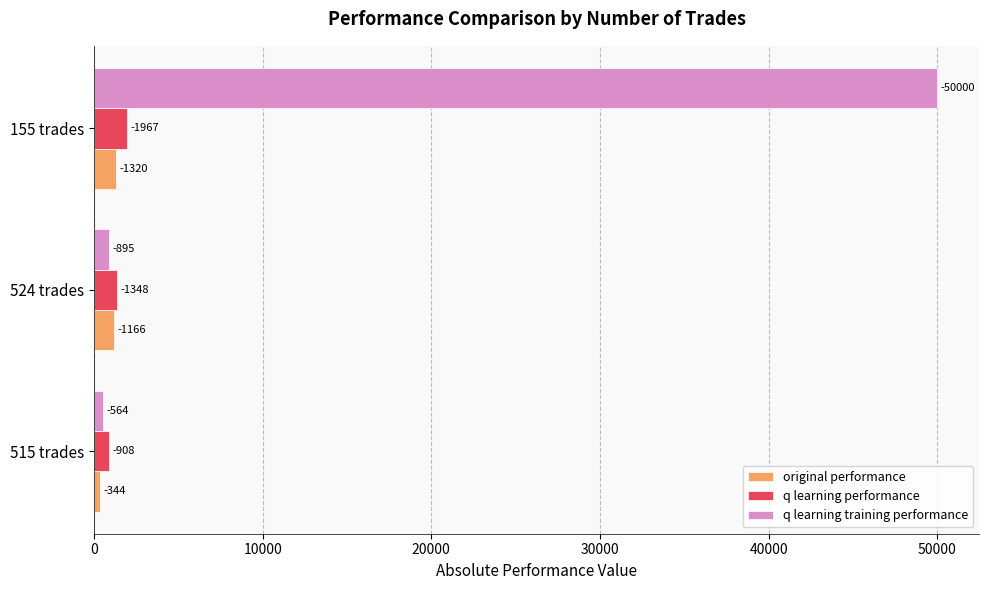

What are all the series names shown in the legend?

original performance, q learning performance, q learning training performance